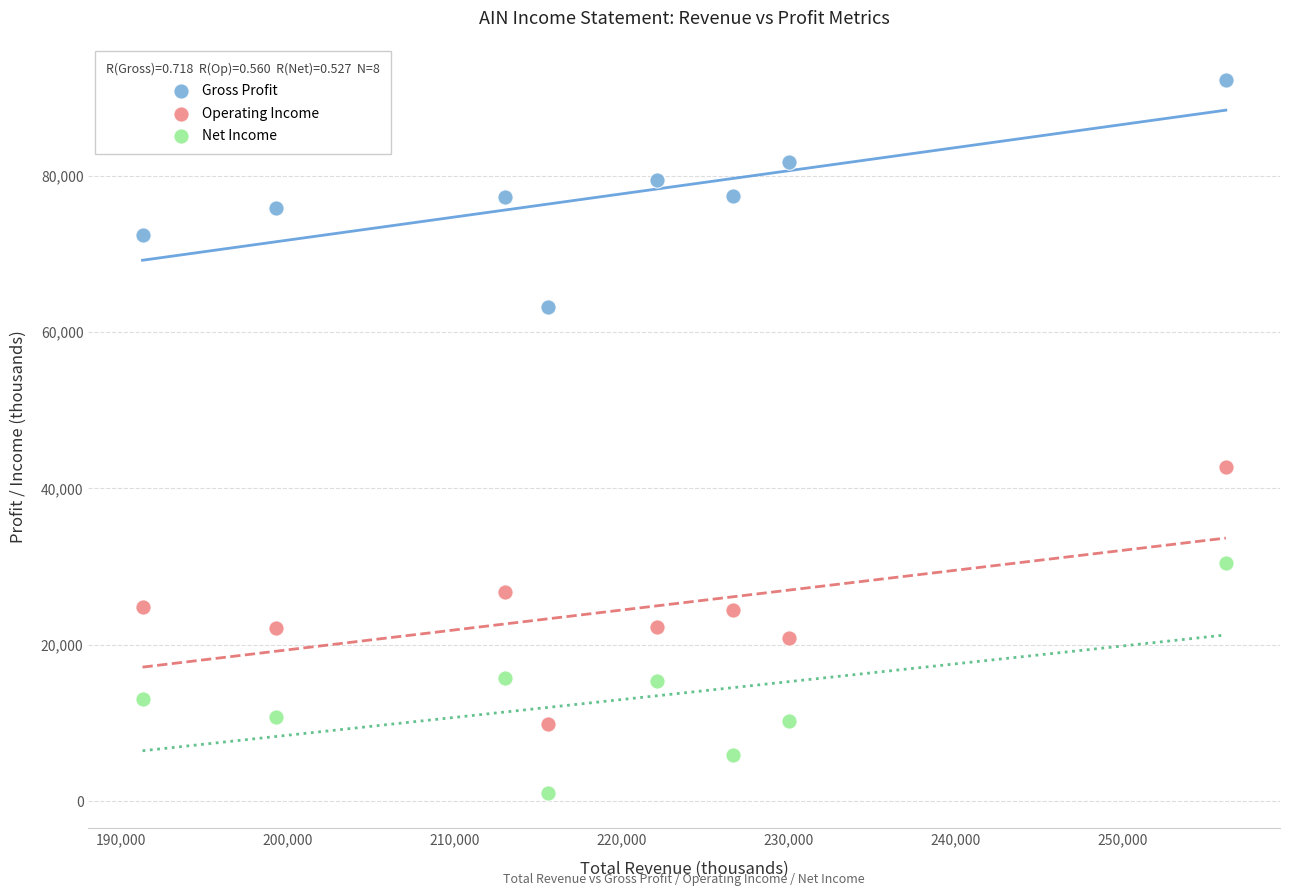

Across all series, what Y value is closest to 46650?

42700